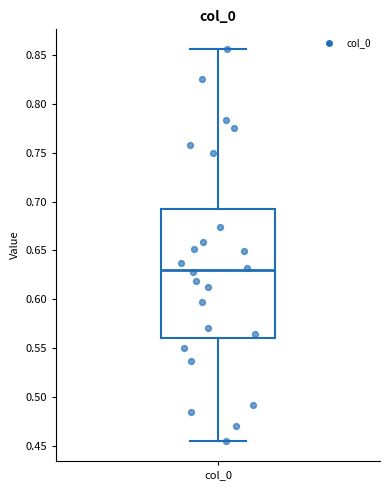

Transcribe this box plot: give where the median line is, the range the box spans, and where the two whiskers end, as read against the y-axis. The values are not printed on the chart, so give them approximately, as read against the axis.

median 0.630, box 0.560 to 0.695, whiskers 0.455 to 0.855